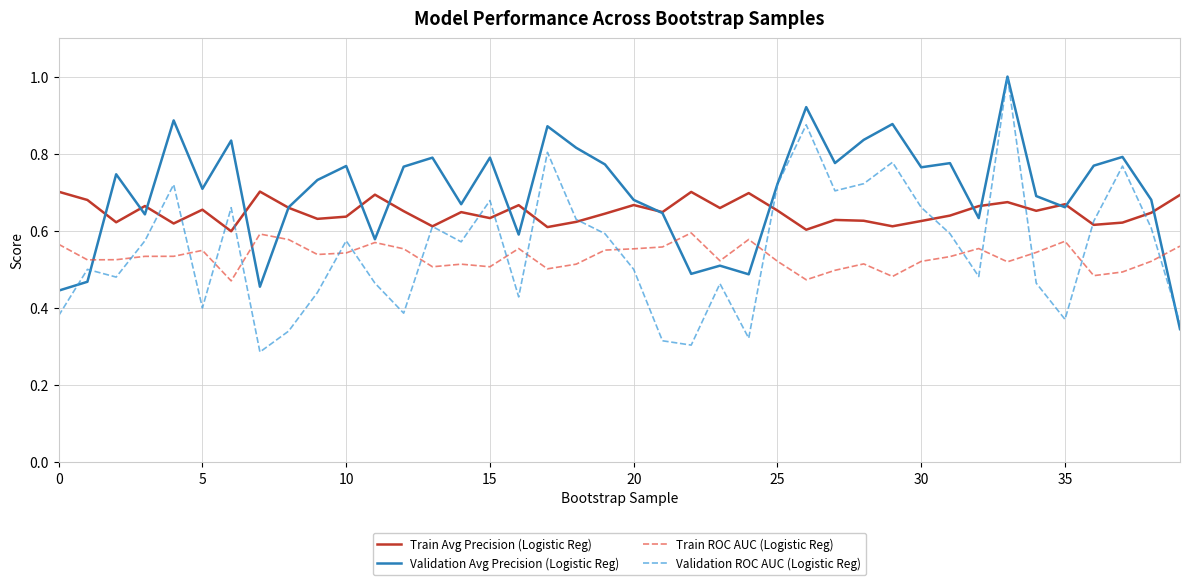

Which series has the largest range (max minus min)?

Validation ROC AUC (Logistic Reg)